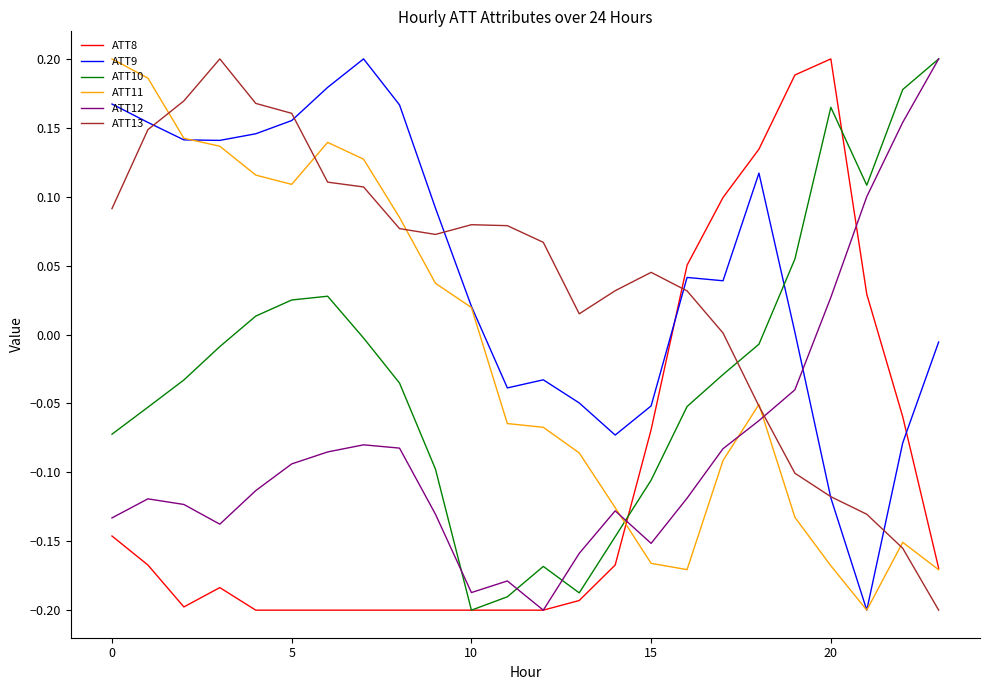

True or false: ATT8 and ATT13 cross at least once.

True